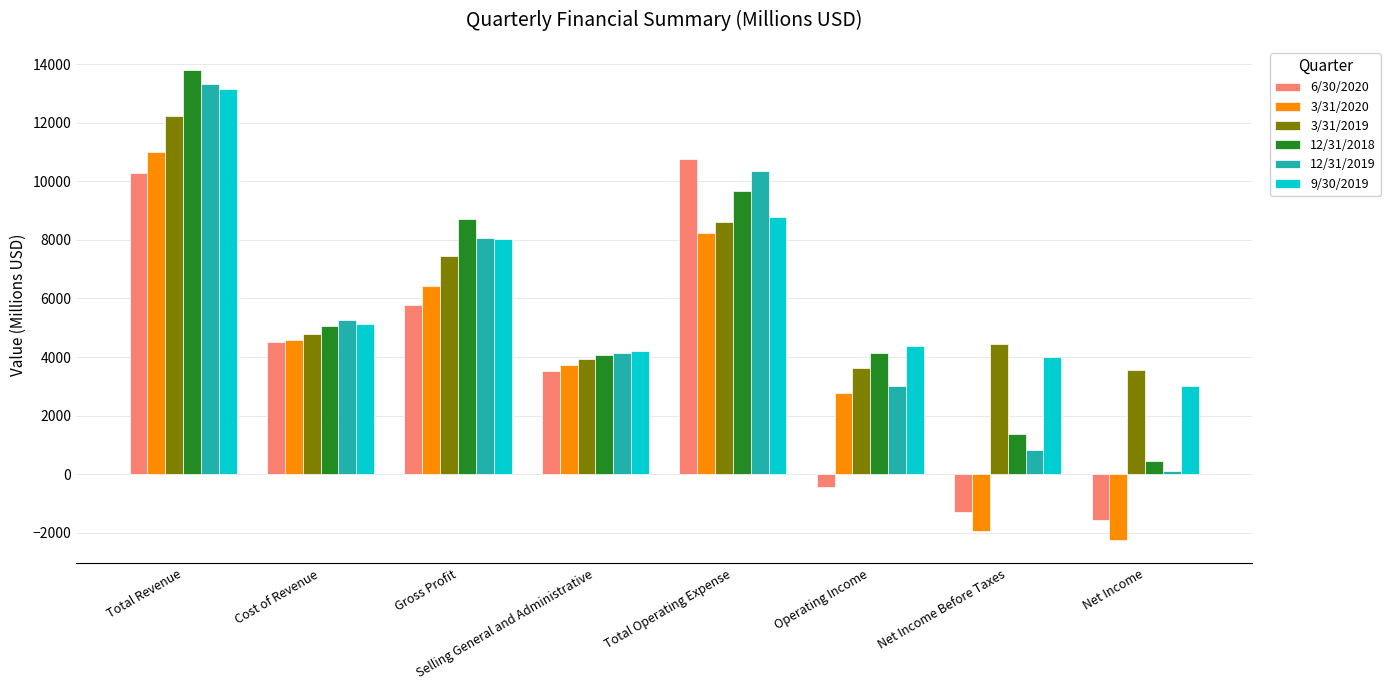

What is the spread (max minus min) of values at Total Revenue?

3497